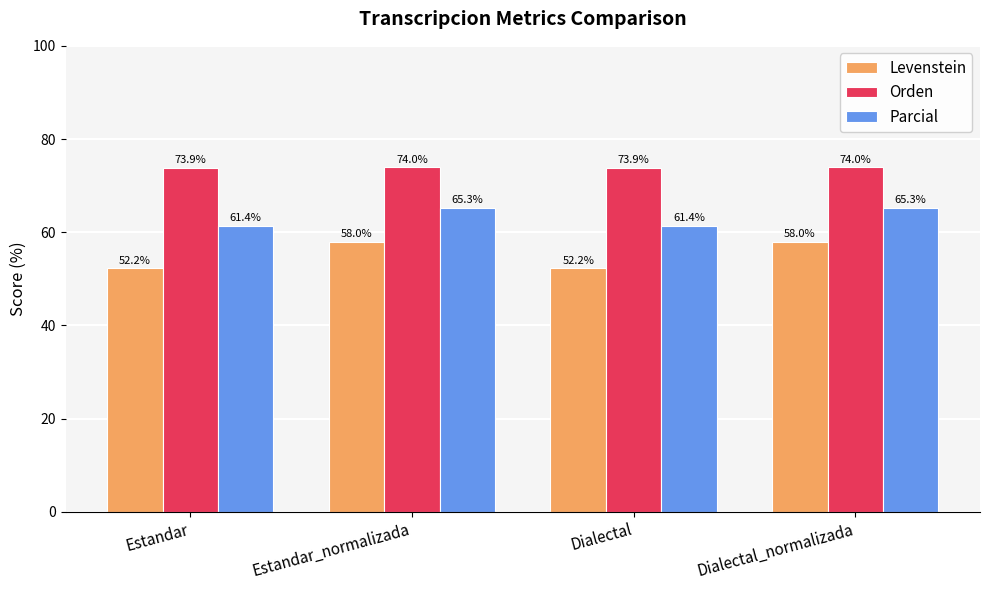

How many data points in Parcial are above 65?

2